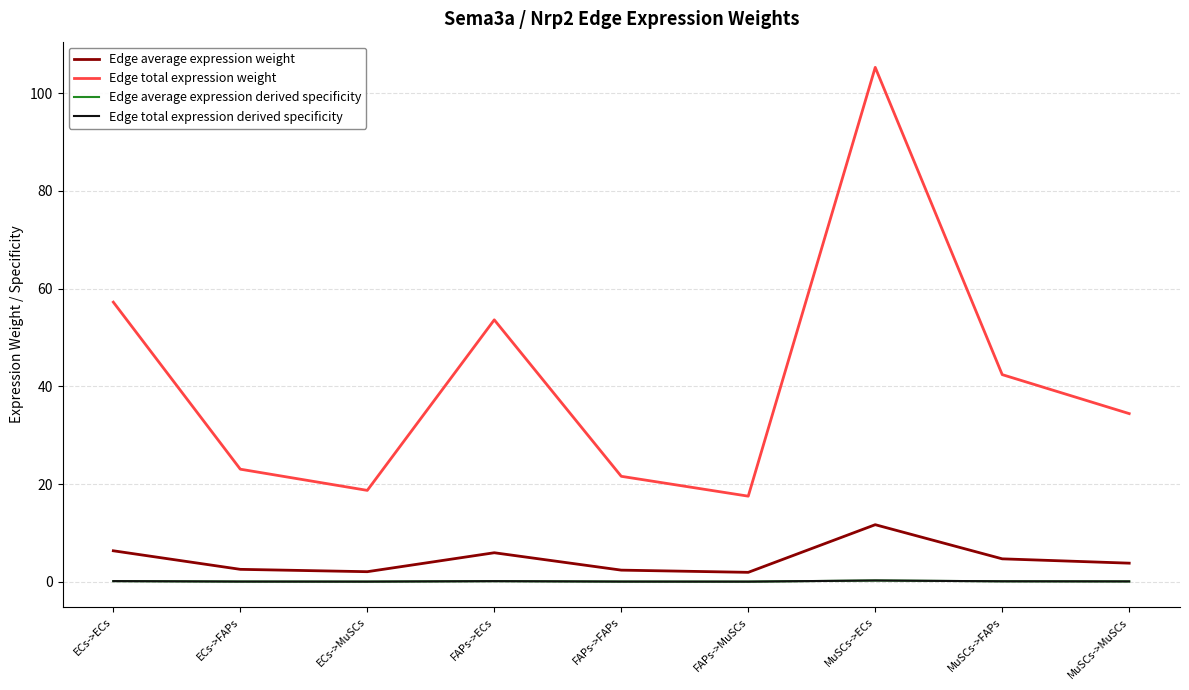

Does the chart display data point markers on the line(s)?

No